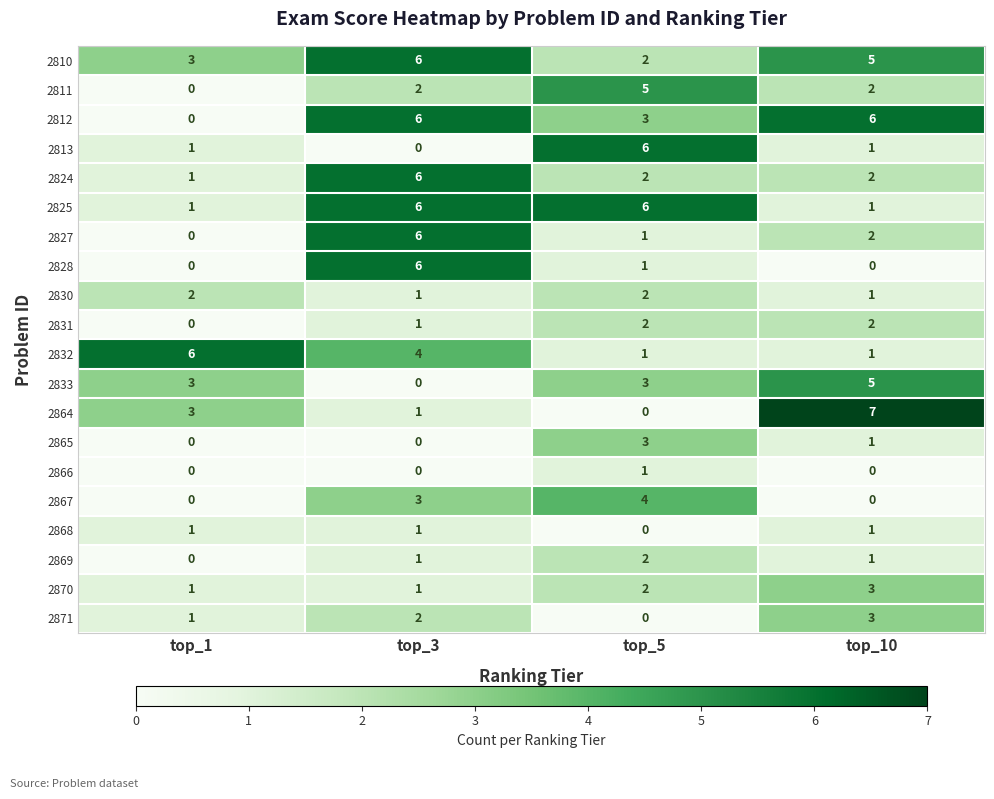

At how many categories does at least one series exceed 3?

4